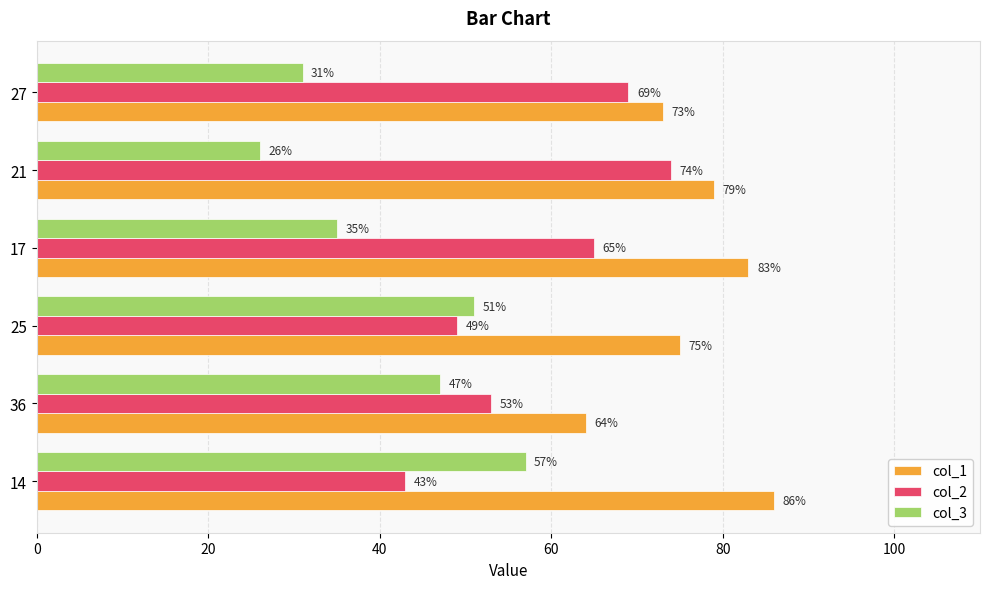

What is the difference between the maximum and minimum values in the col_2 series?

31